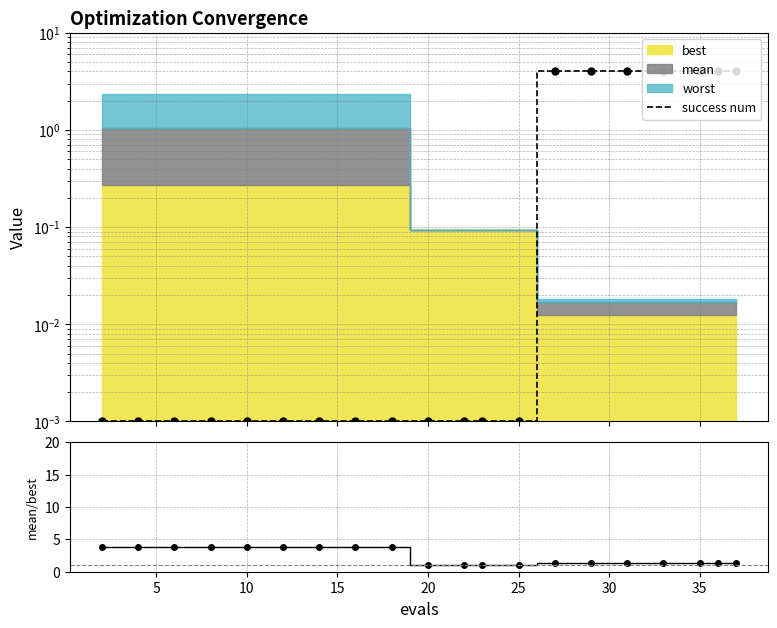

Reading left to right, transcribe all the data shown in this chart.

success num: 0.0	0.0	0.0	0.0	0.0	0.0	0.0	0.0	0.0	0.0	0.0	0.0	0.0	4.0	4.0	4.0	4.0	4.0	4.0	4.0
mean/best: 3.8	3.8	3.8	3.8	3.8	3.8	3.8	3.8	3.8	1.0	1.0	1.0	1.0	1.3	1.3	1.3	1.3	1.3	1.3	1.3